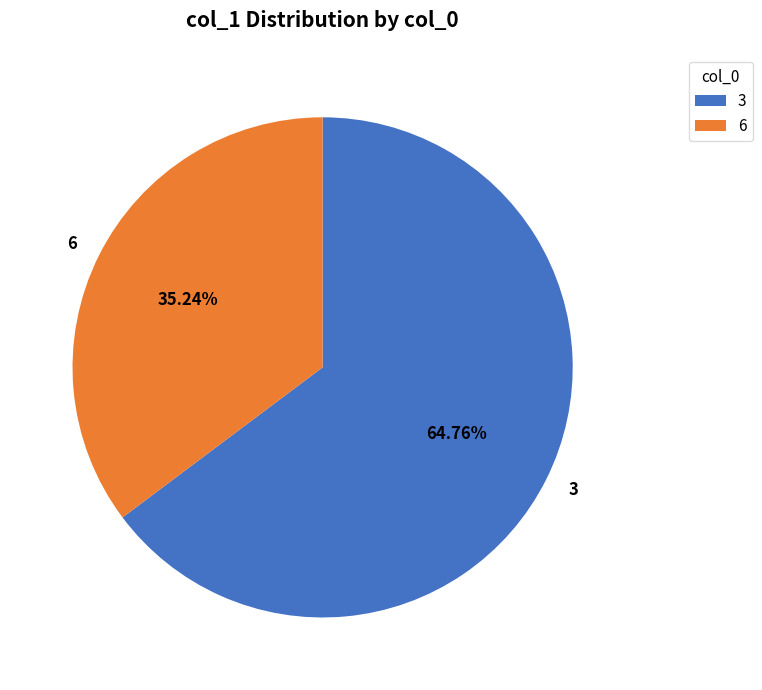

Which has a higher value, 3 or 6?

3